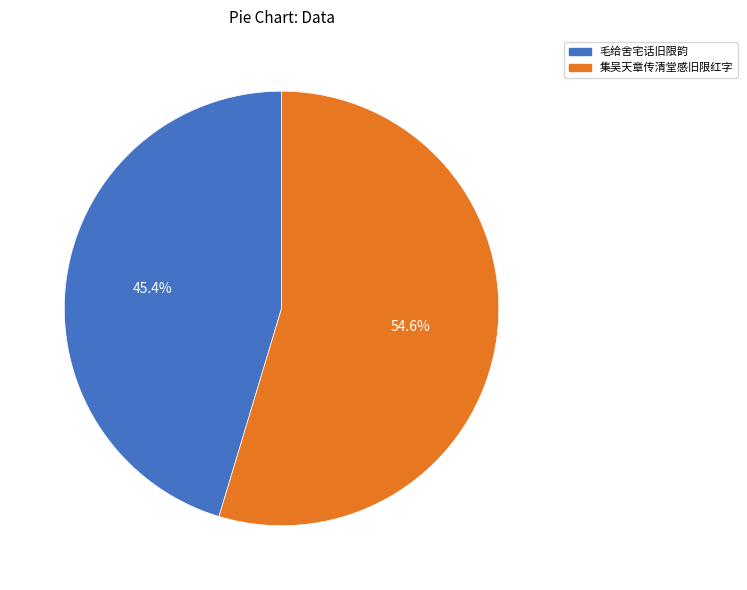

Which category accounts for the majority?

集吴天章传清堂感旧限红字